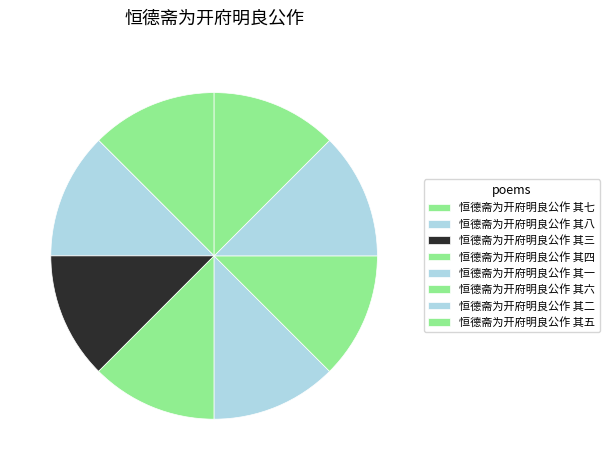

Combined, what portion of the pie is 恒德斋为开府明良公作 其三 and 恒德斋为开府明良公作 其二?

25.0%